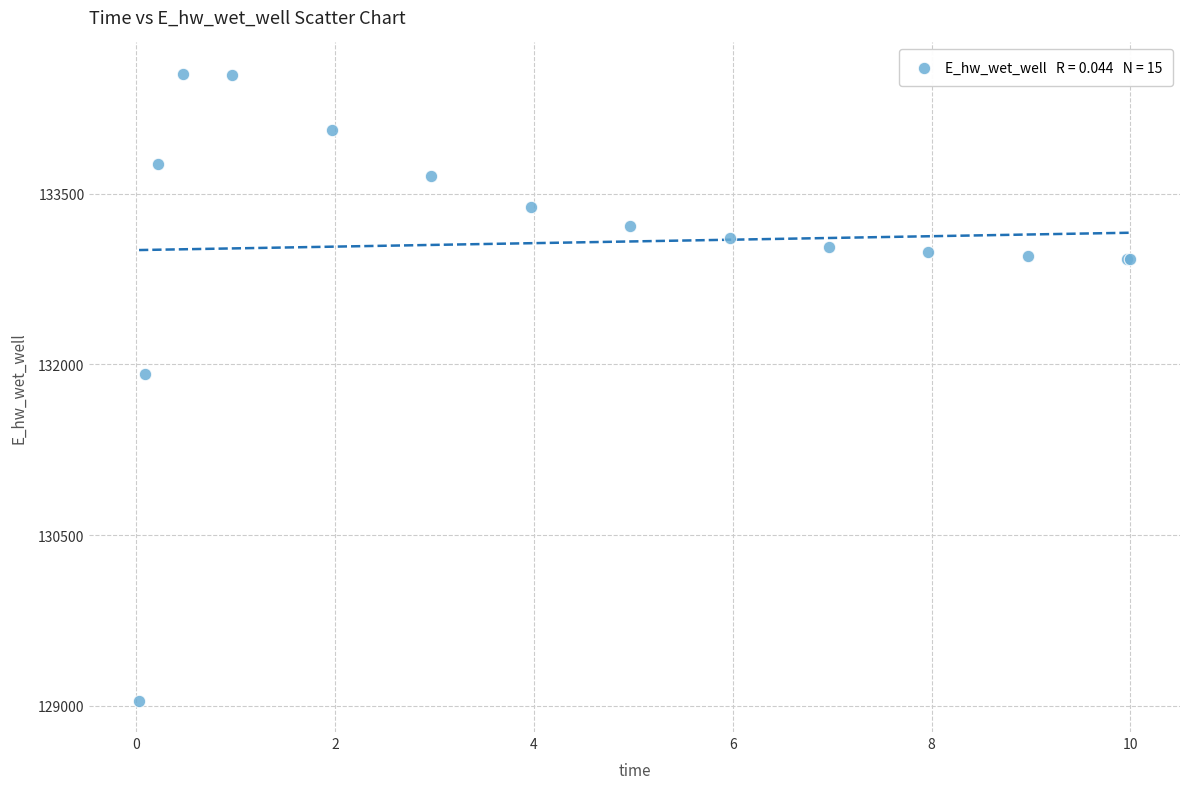

What Y value in the scatter plot is closest to 131799?

131919.2